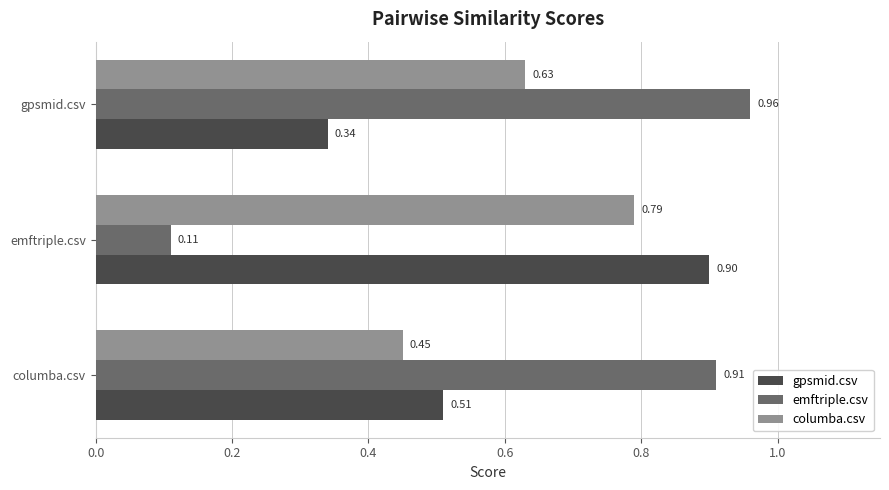

Which category has the lowest value in the gpsmid.csv series?

gpsmid.csv